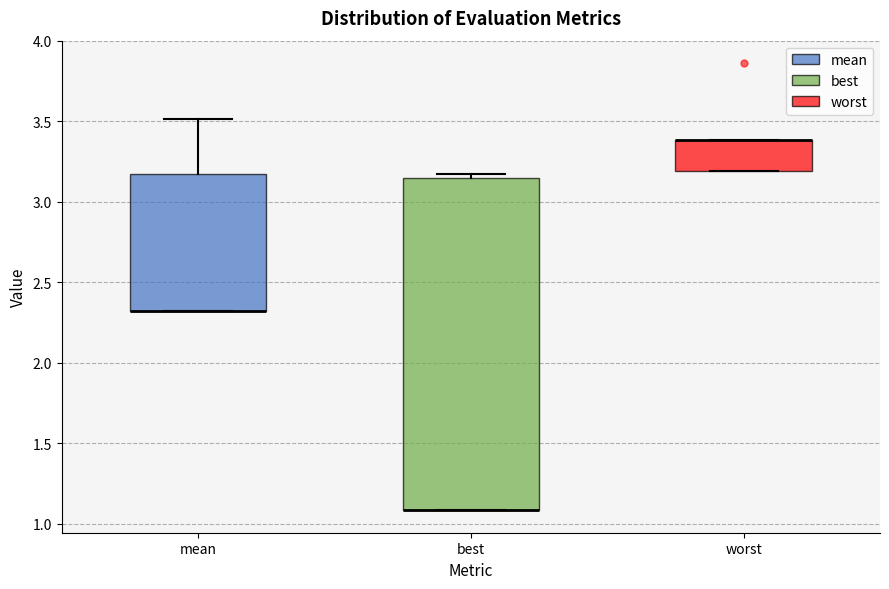

Where is the lower edge of the box for worst on the y-axis? The values are not printed on the chart, so give them approximately, as read against the axis.

3.20